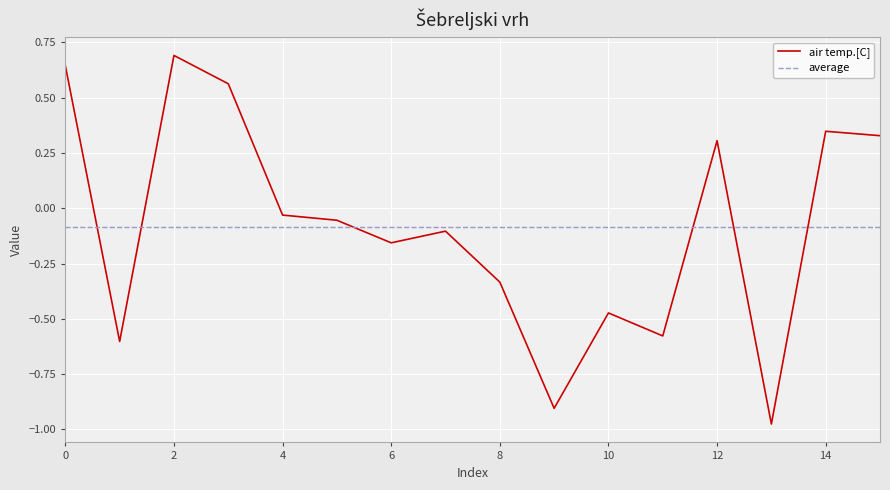

Where is the first local maximum?

2